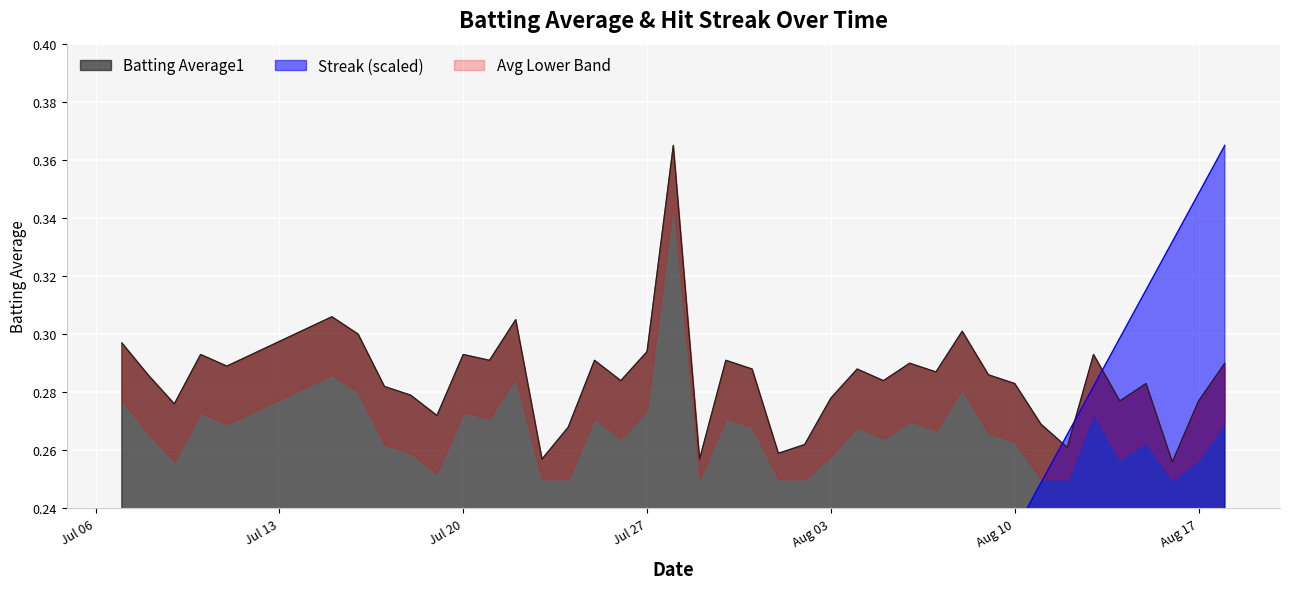

Does the chart display data point markers on the line(s)?

No